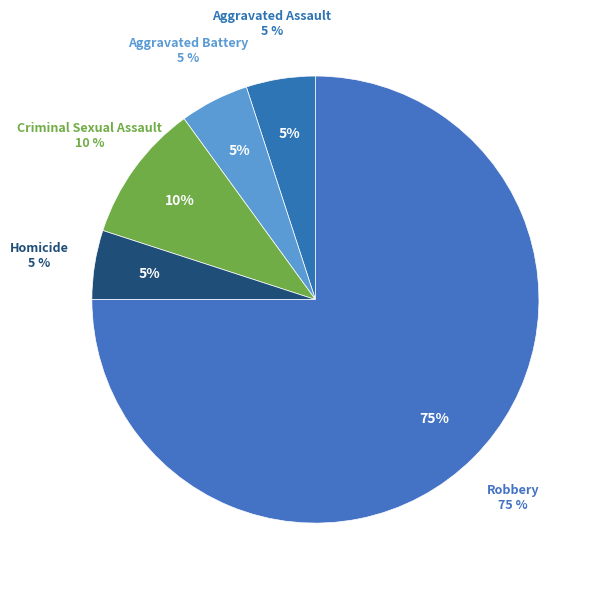

Is it true that Aggravated Battery is 5% of the pie?

True